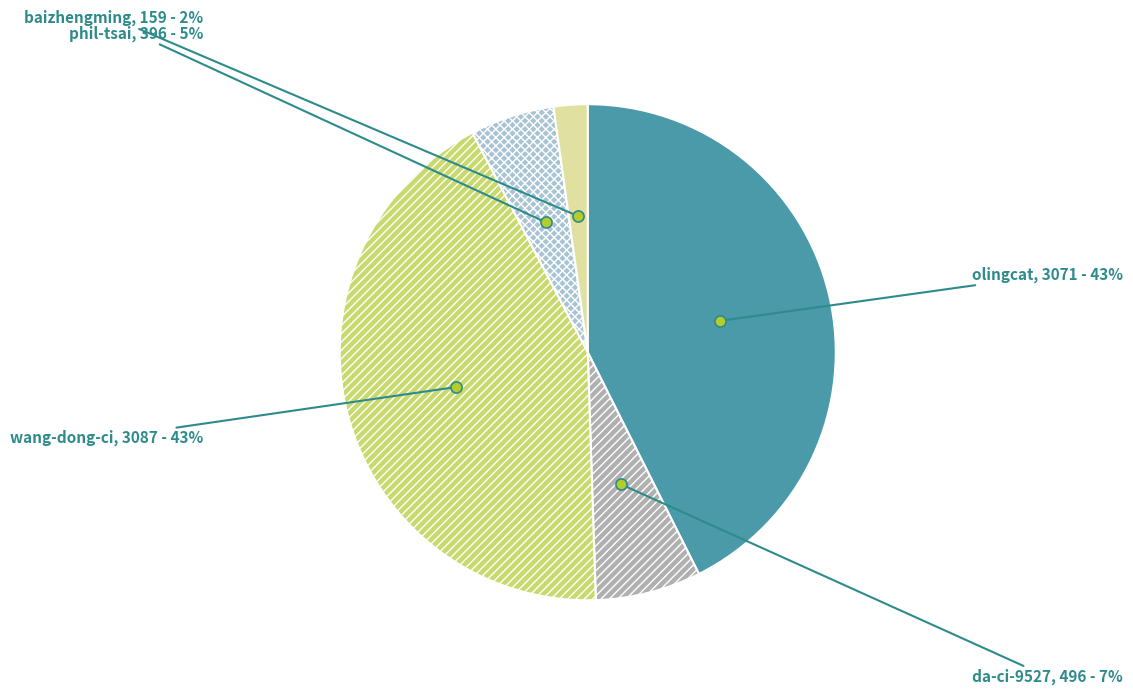

To the nearest percent, what portion does wang-dong-ci represent?

43%